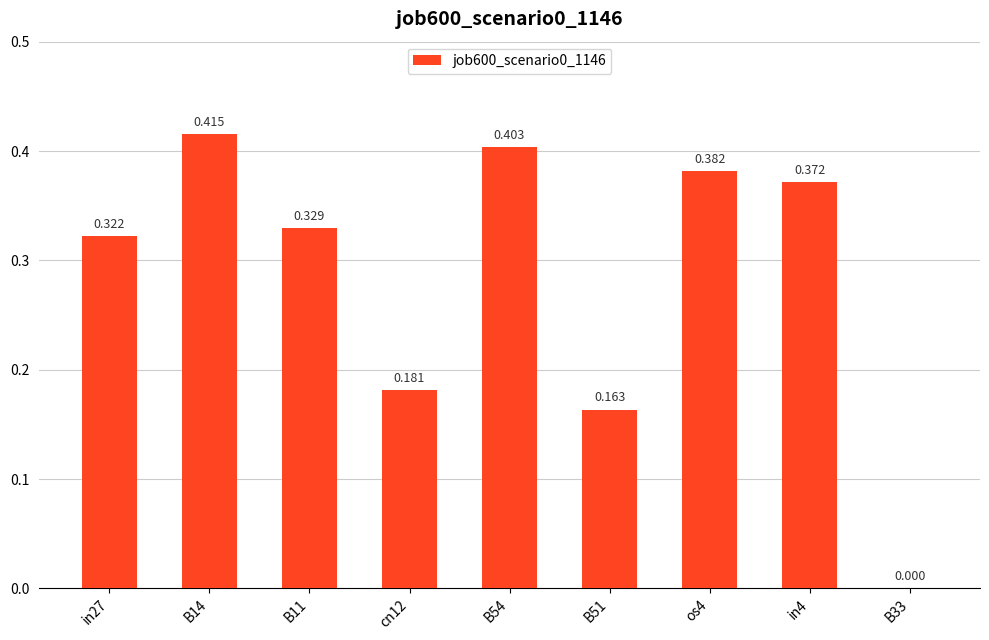

What is the label of the 8th bar from the right?

B14